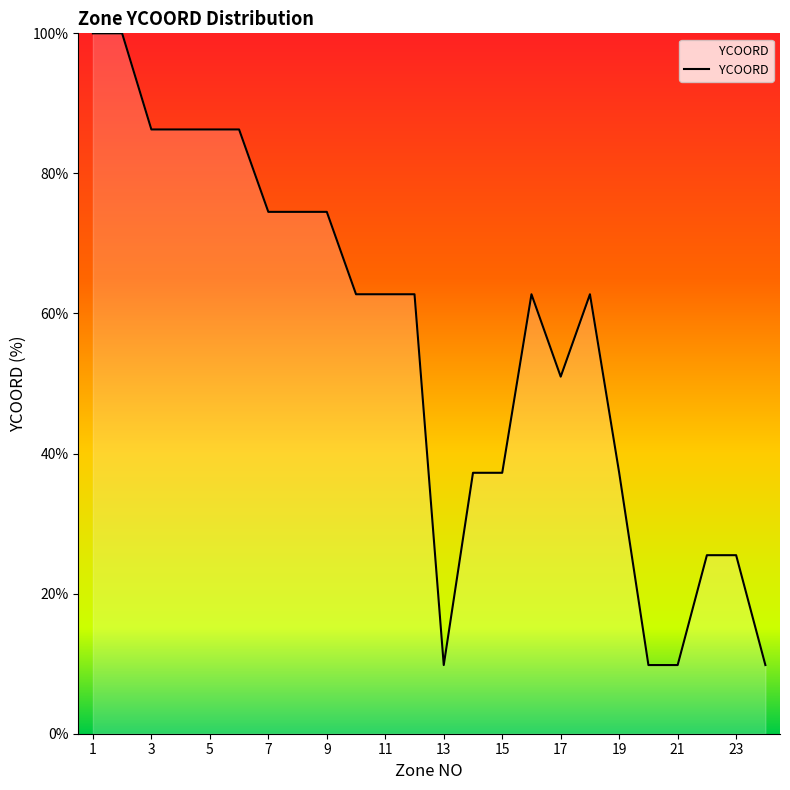

Reading left to right, what are all the values shown in this chart?

100.0	100.0	86.3	86.3	86.3	86.3	74.5	74.5	74.5	62.7	62.7	62.7	9.8	37.3	37.3	62.7	51.0	62.7	37.3	9.8	9.8	25.5	25.5	9.8